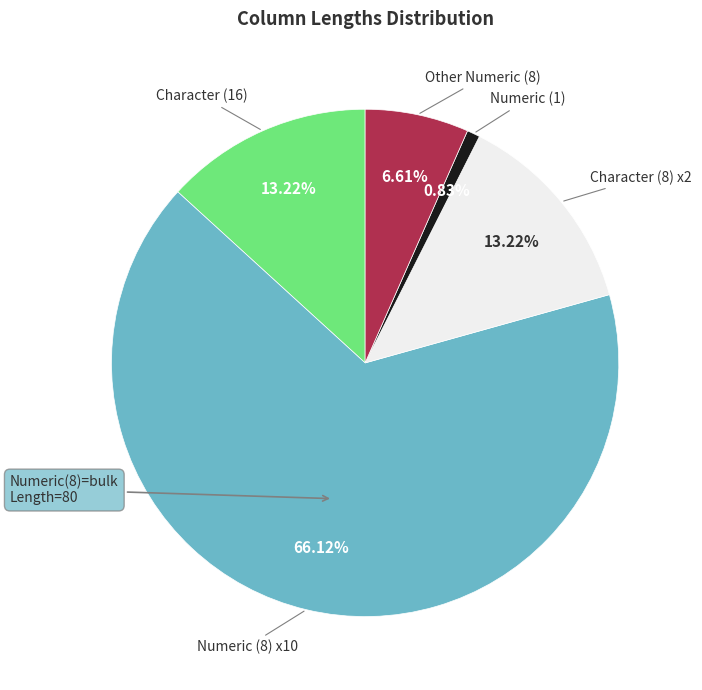

Combined, do Character (16) and Numeric (1) account for over 50%?

No